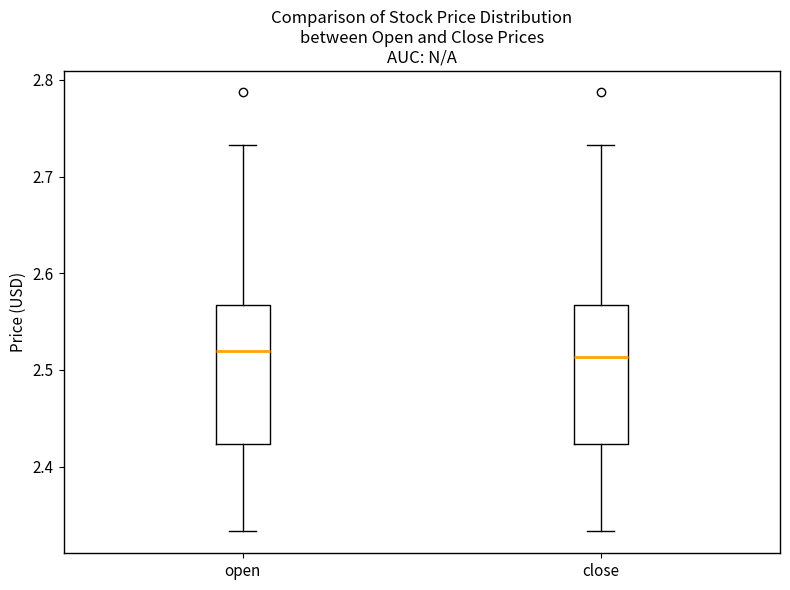

Where is the lower edge of the box for open on the y-axis? The values are not printed on the chart, so give them approximately, as read against the axis.

2.42